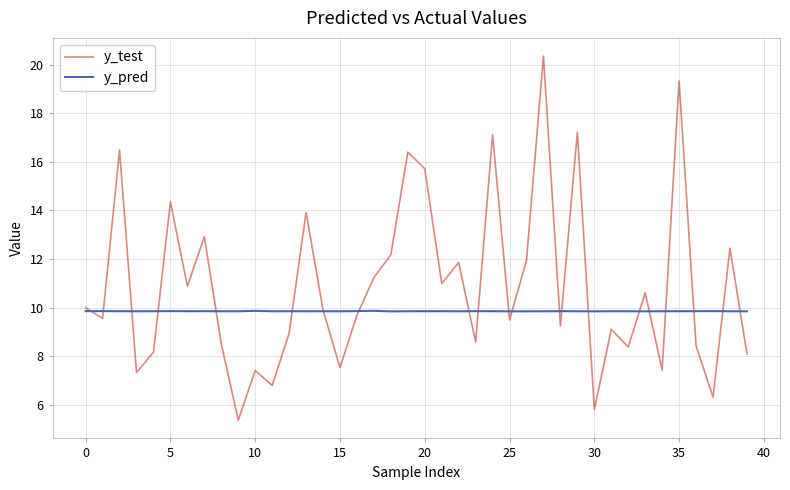

Which series has the largest total across all categories?

y_test